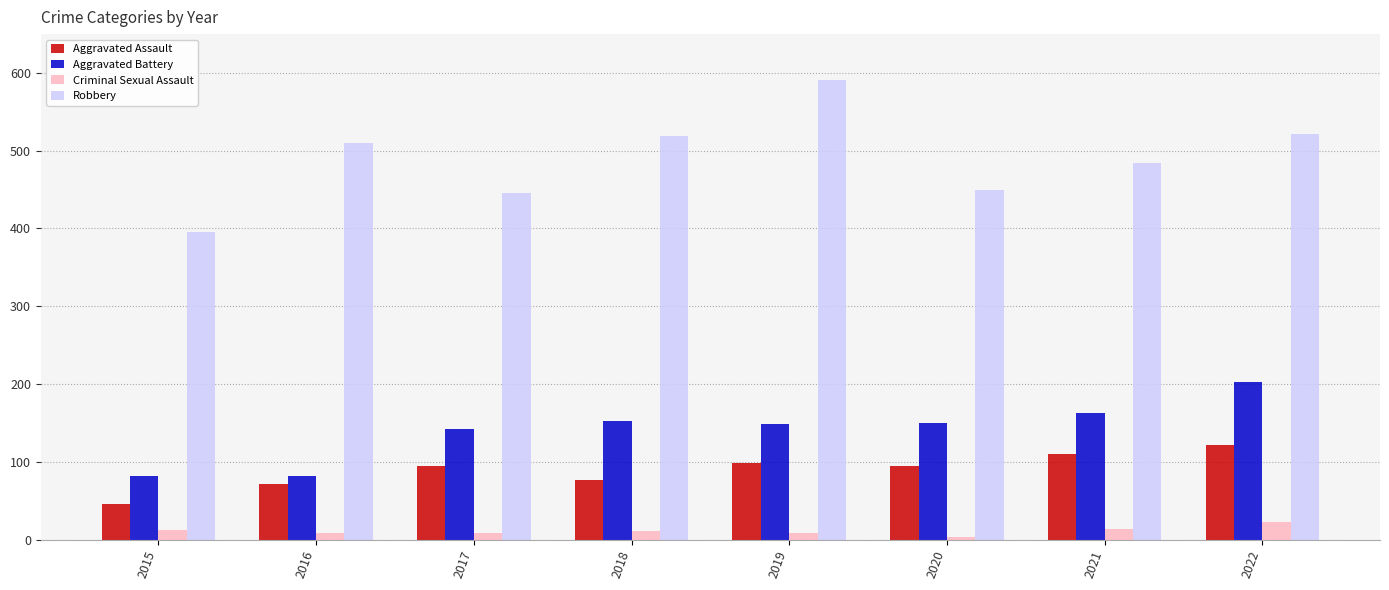

What is the minimum value for Aggravated Battery?

82